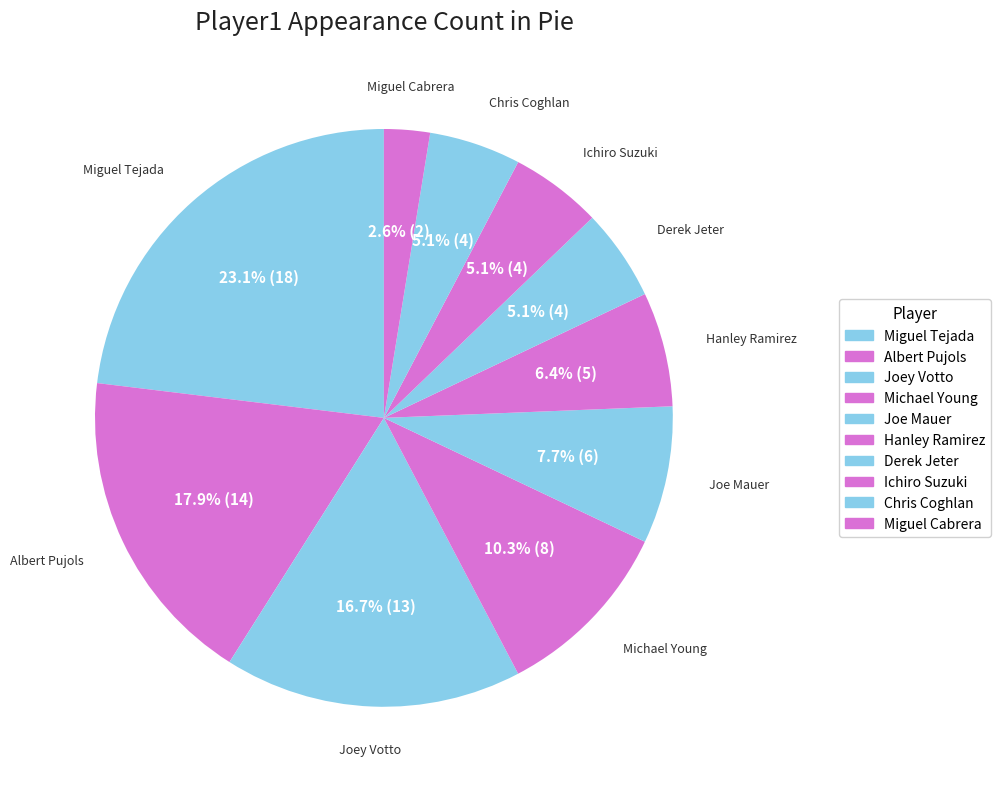

Which has a higher value, Joe Mauer or Albert Pujols?

Albert Pujols